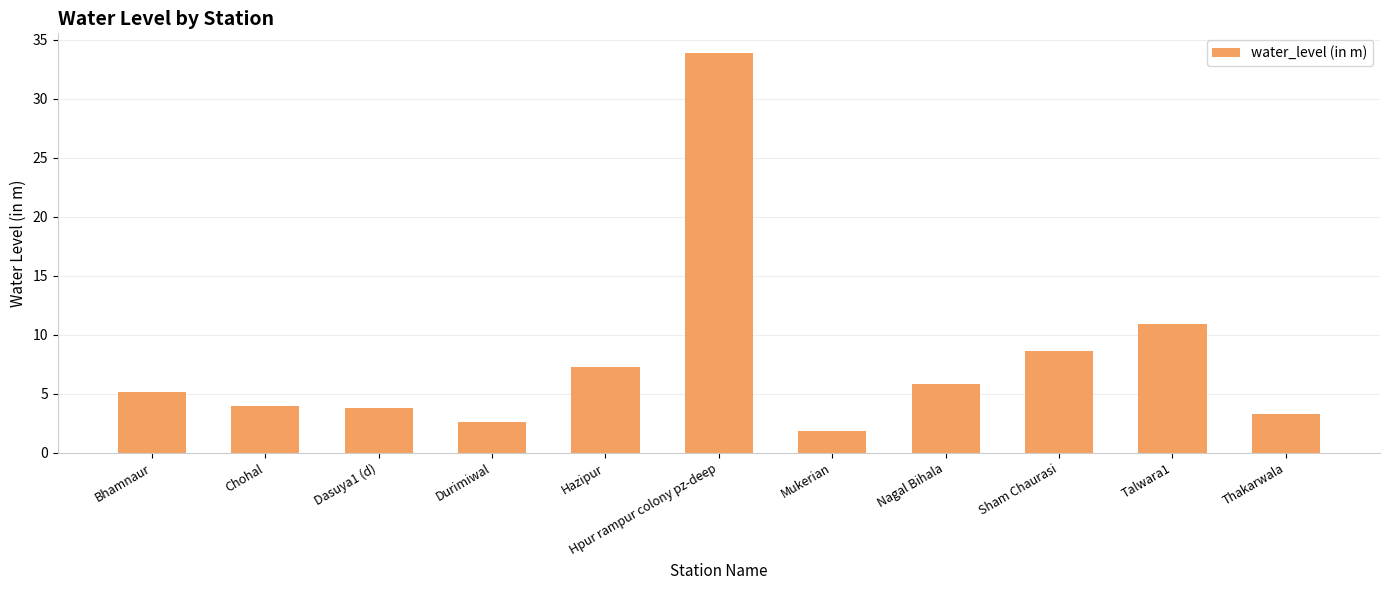

How many values exceed 5?

6